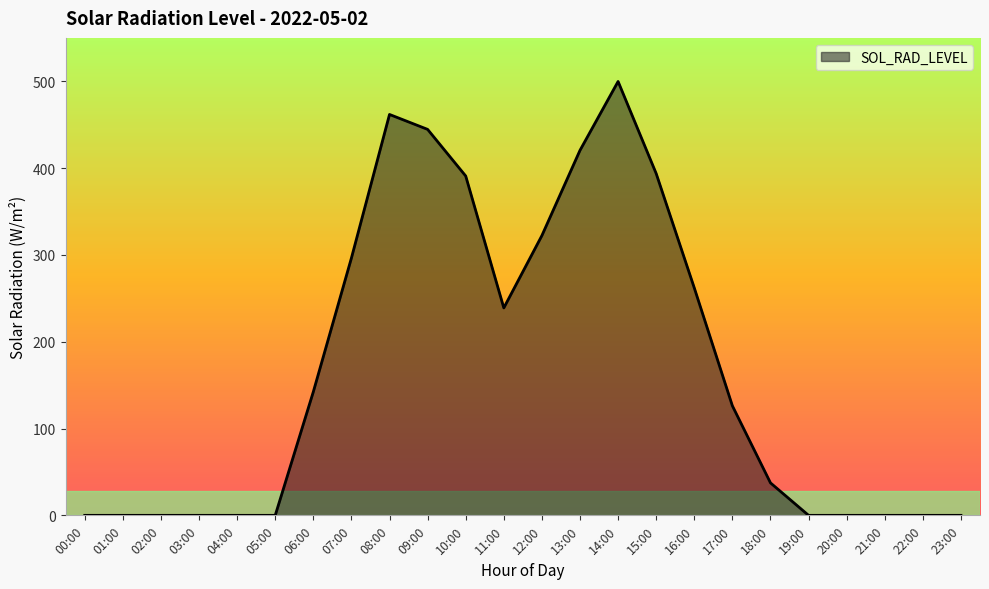

How many distinct data groups are displayed?

1